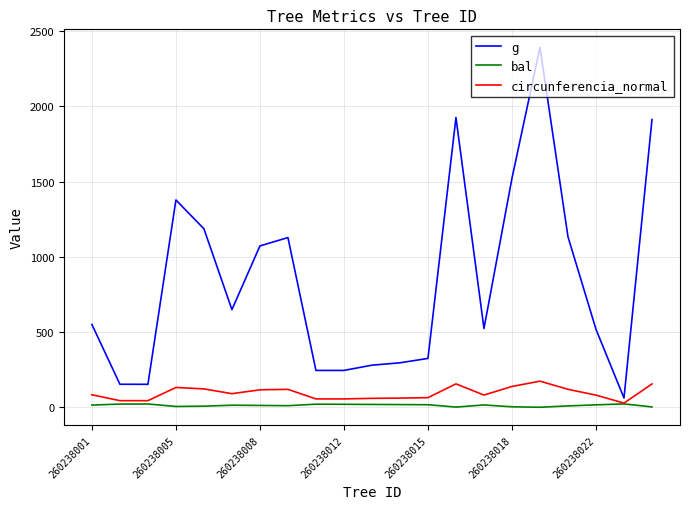

Which series has the largest total across all categories?

g